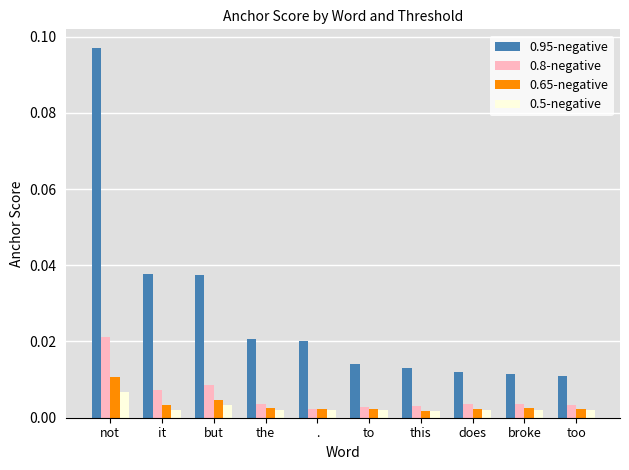

What position from the right is but?

8